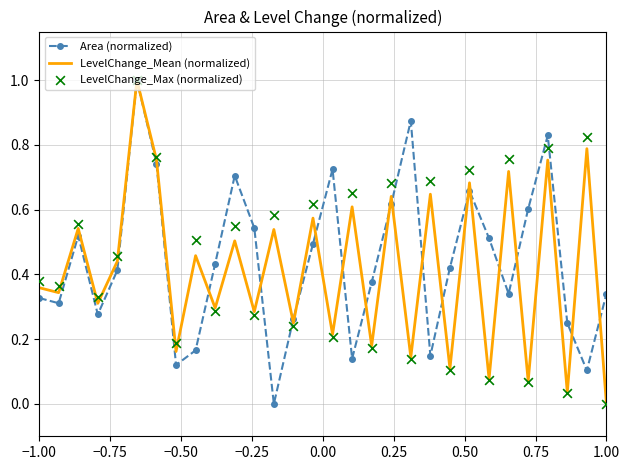

Which series contains the lowest Y value?

Area (normalized)